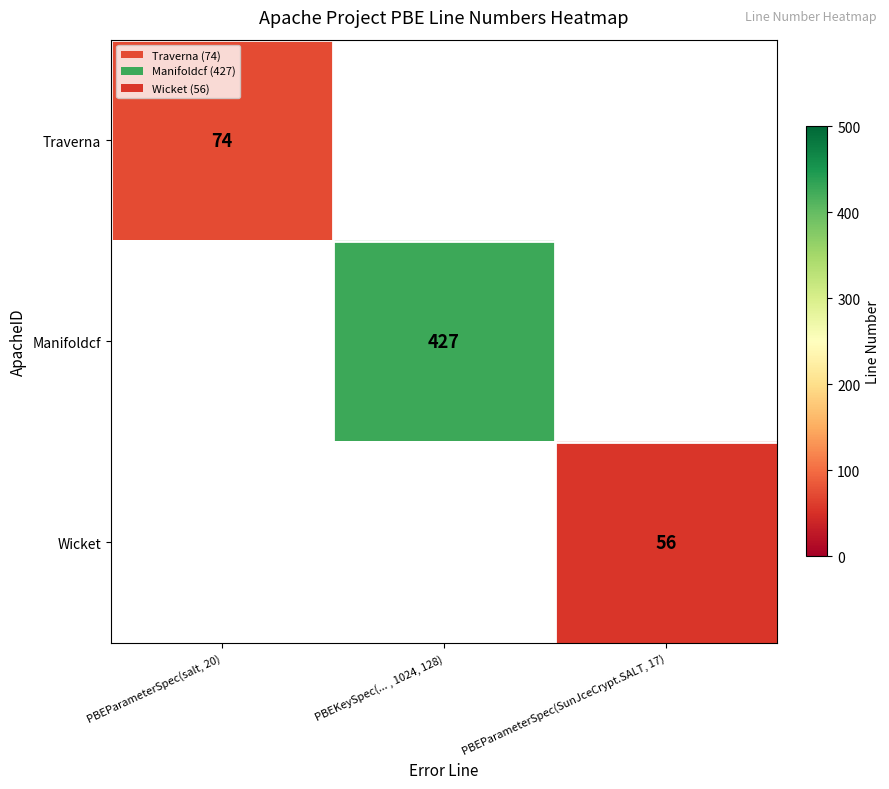

The value of Manifoldcf at PBEKeySpec(... , 1024, 128) is 708. True or false?

False